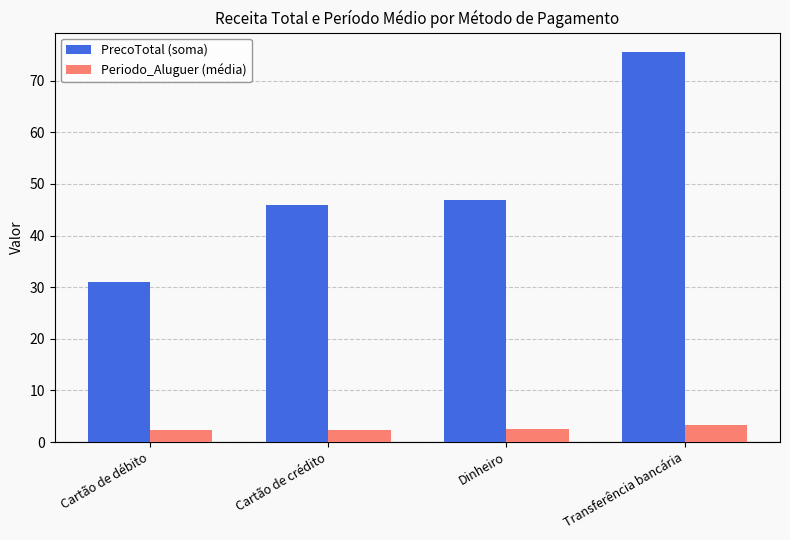

What is the sum of the PrecoTotal (soma) values at Cartão de débito and Dinheiro?

77.9